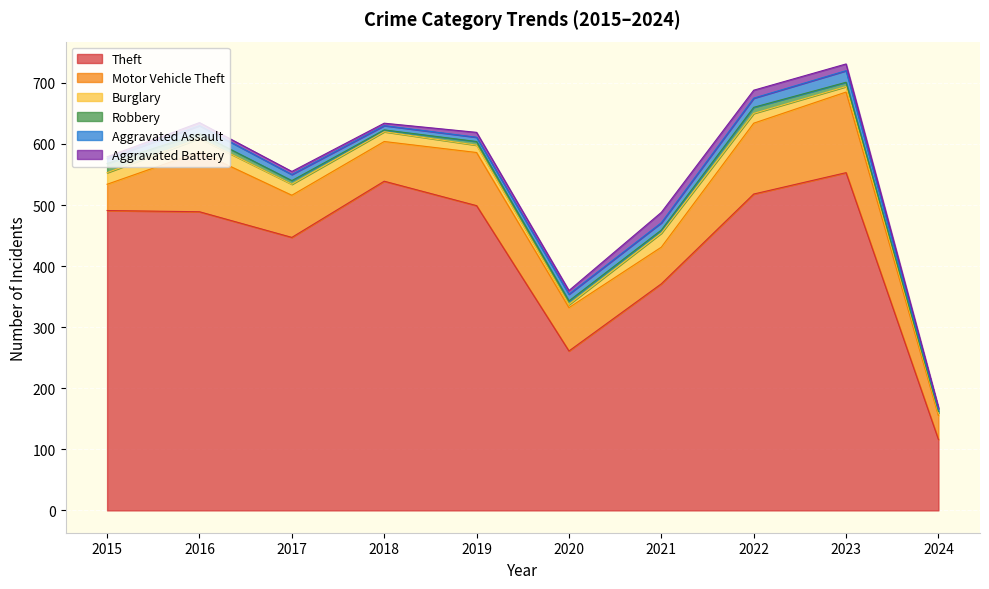

True or false: Burglary has a value of 23 at 2021.

True